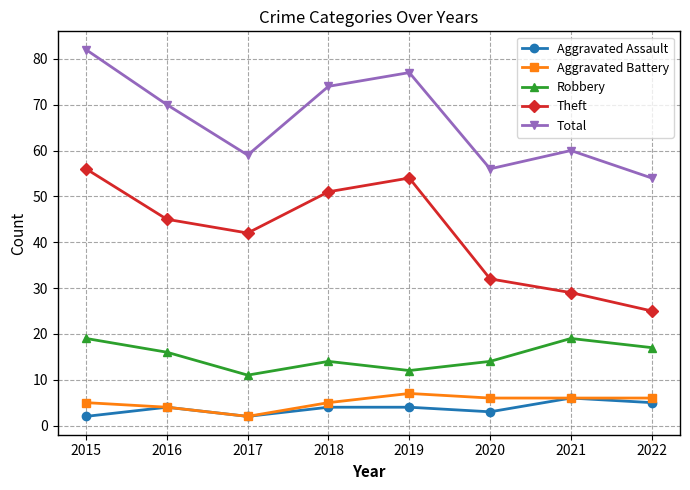

Is it true that Robbery equals 6 at 2018?

False